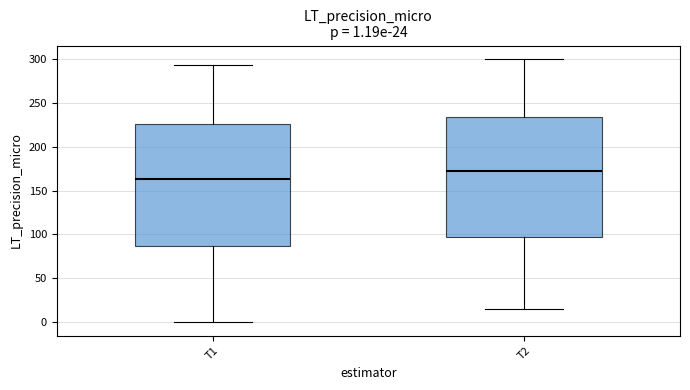

Which box has the highest median line?

T2